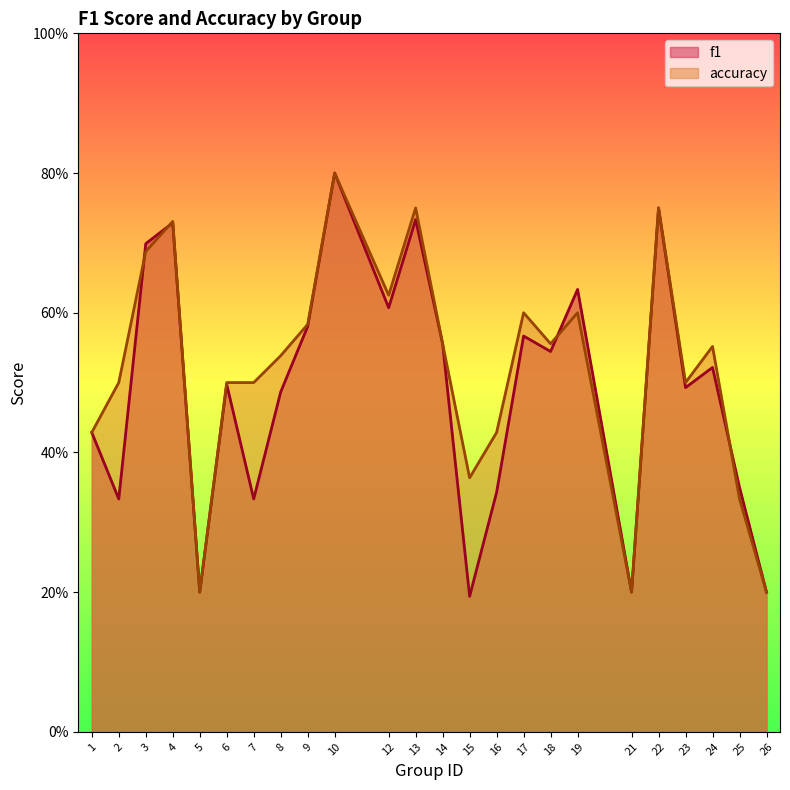

What is the total value across all series at 15?

0.6